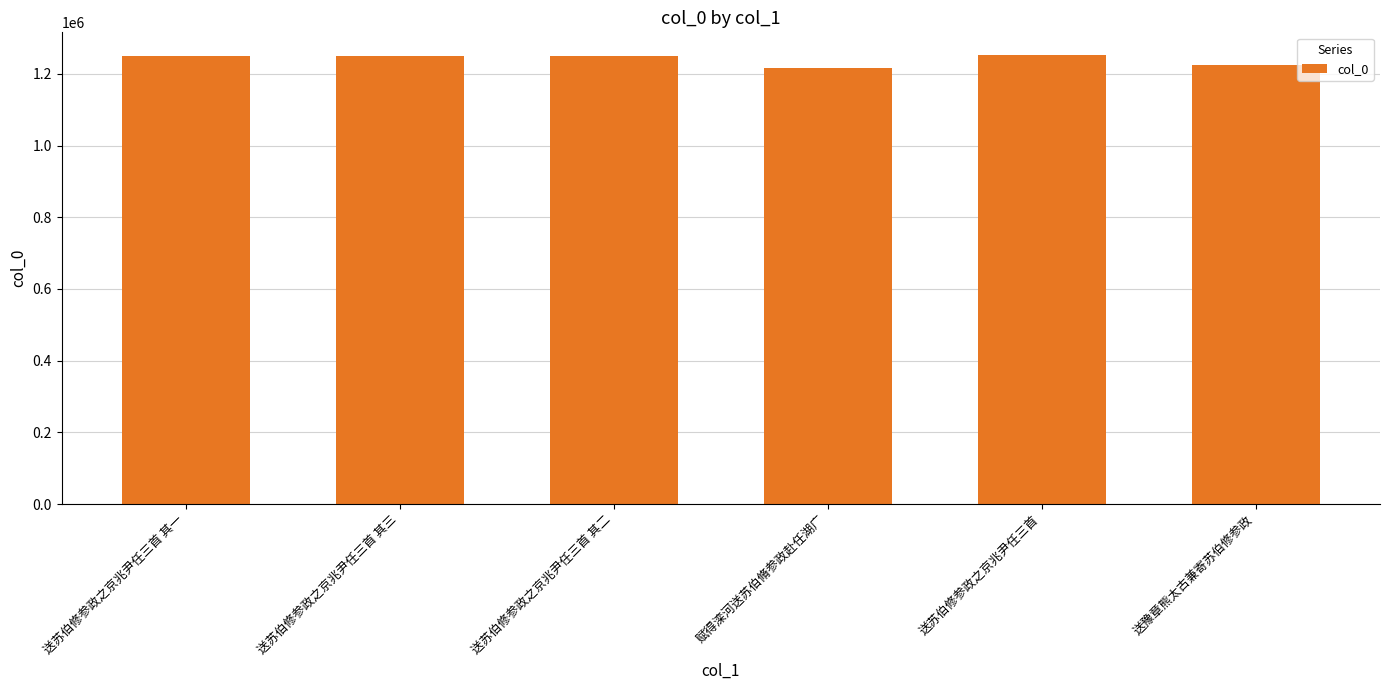

Between 送苏伯修参政之京兆尹任三首 其三 and 赋得滦河送苏伯脩参政赴任湖广, which is larger?

送苏伯修参政之京兆尹任三首 其三